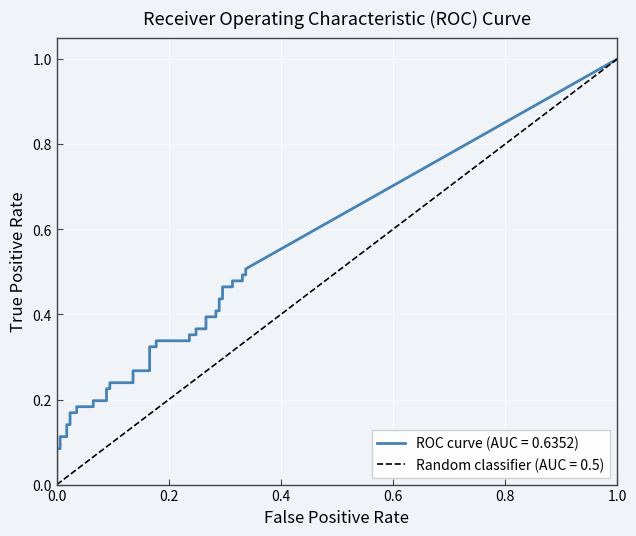

Reading right to left, transcribe all the data shown in this chart.

fpr: 39=0.3	38=0.3	37=0.3	36=0.3	35=0.3	34=0.3	33=0.3	32=0.3	31=0.3	30=0.3	29=0.3	28=0.3	27=0.3	26=0.3	25=0.2	24=0.2	23=0.2	22=0.2	21=0.2	20=0.2	19=0.2	18=0.2	17=0.1	16=0.1	15=0.1	14=0.1	13=0.1	12=0.1	11=0.1	10=0.1	9=0.0	8=0.0	7=0.0	6=0.0	5=0.0	4=0.0	3=0.0	2=0.0	tpr=0.0	fpr=0.0
tpr: 39=0.5	38=0.5	37=0.5	36=0.5	35=0.5	34=0.5	33=0.5	32=0.4	31=0.4	30=0.4	29=0.4	28=0.4	27=0.4	26=0.4	25=0.4	24=0.4	23=0.4	22=0.3	21=0.3	20=0.3	19=0.3	18=0.3	17=0.3	16=0.2	15=0.2	14=0.2	13=0.2	12=0.2	11=0.2	10=0.2	9=0.2	8=0.2	7=0.2	6=0.1	5=0.1	4=0.1	3=0.1	2=0.1	tpr=0.1	fpr=0.0